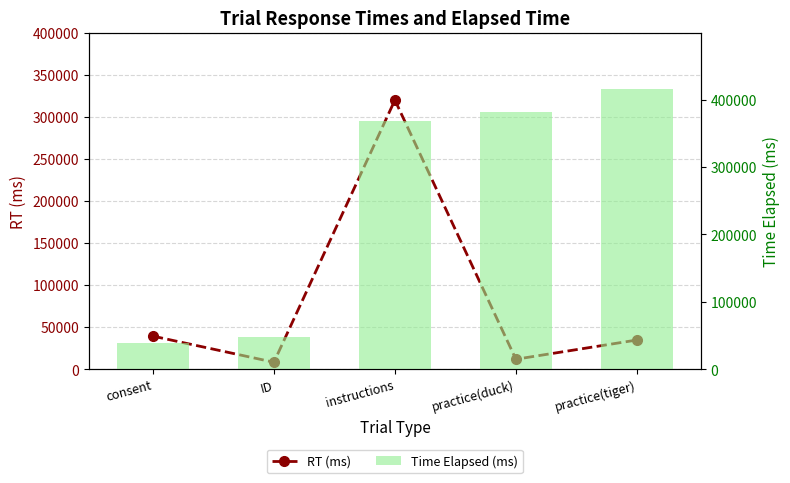

What are all the series names shown in the legend?

RT (ms), Time Elapsed (ms)